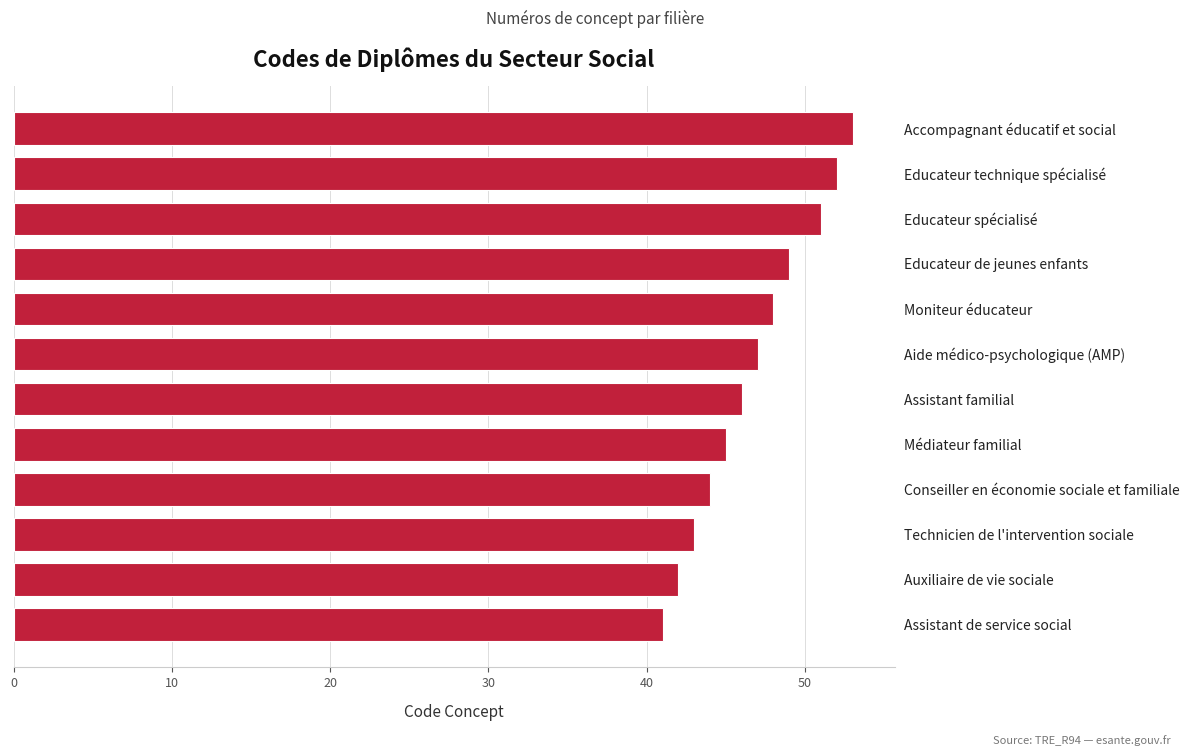

Between Auxiliaire de vie sociale and Aide médico-psychologique (AMP), which is larger?

Aide médico-psychologique (AMP)